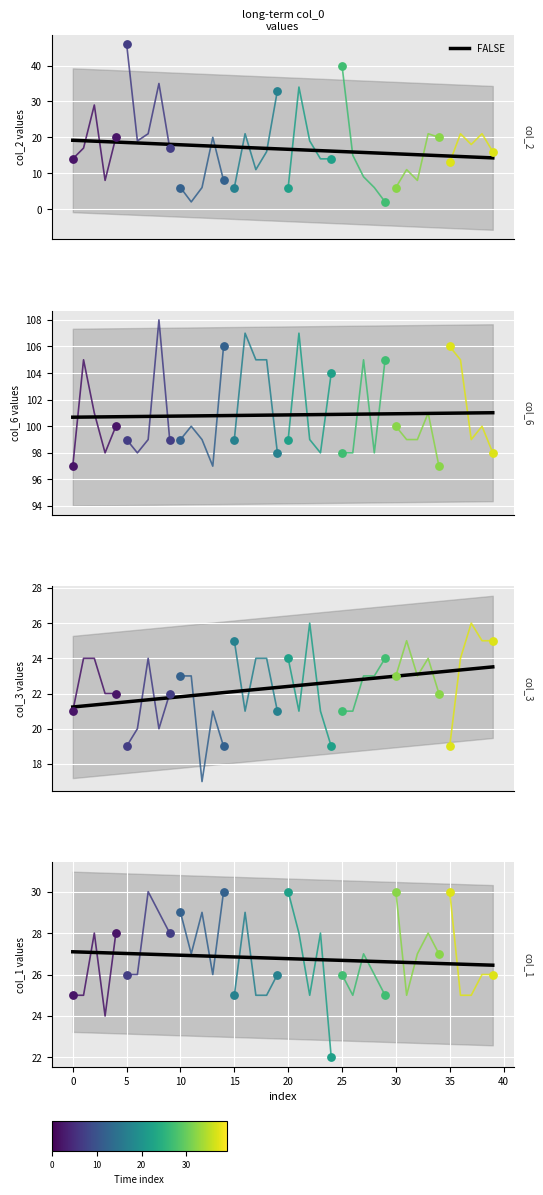

What is the ratio of the value at 13 to the value at 23?

1.0